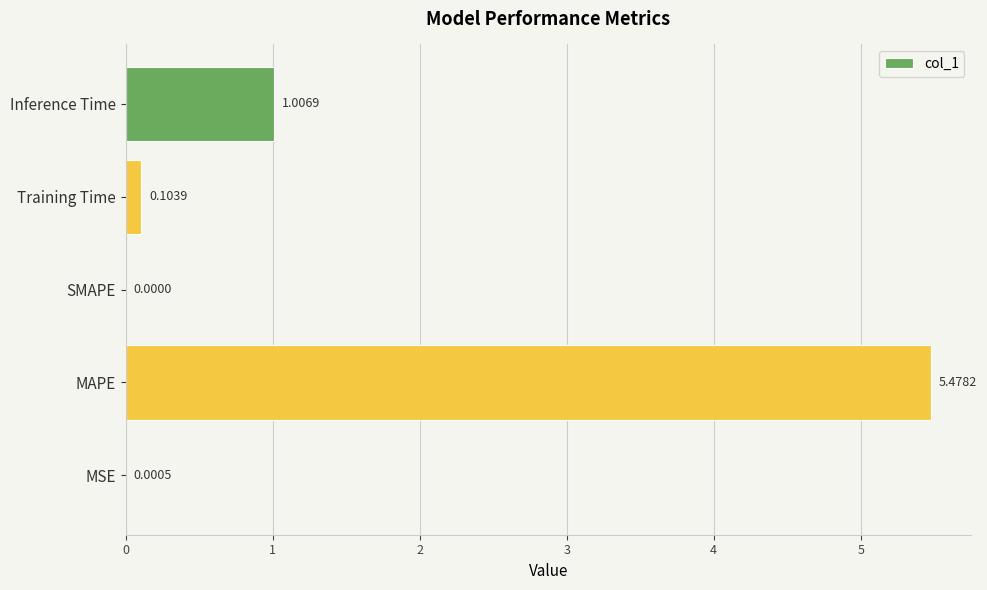

Where is the data nearest to the value 2?

Inference Time